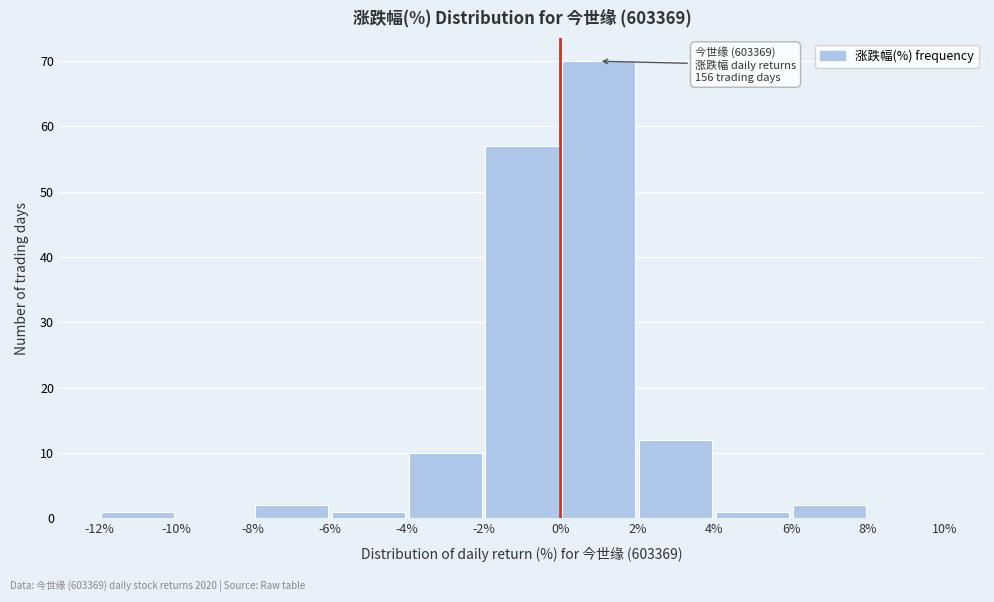

Which range on the x-axis has the tallest bar?

0% to 2%